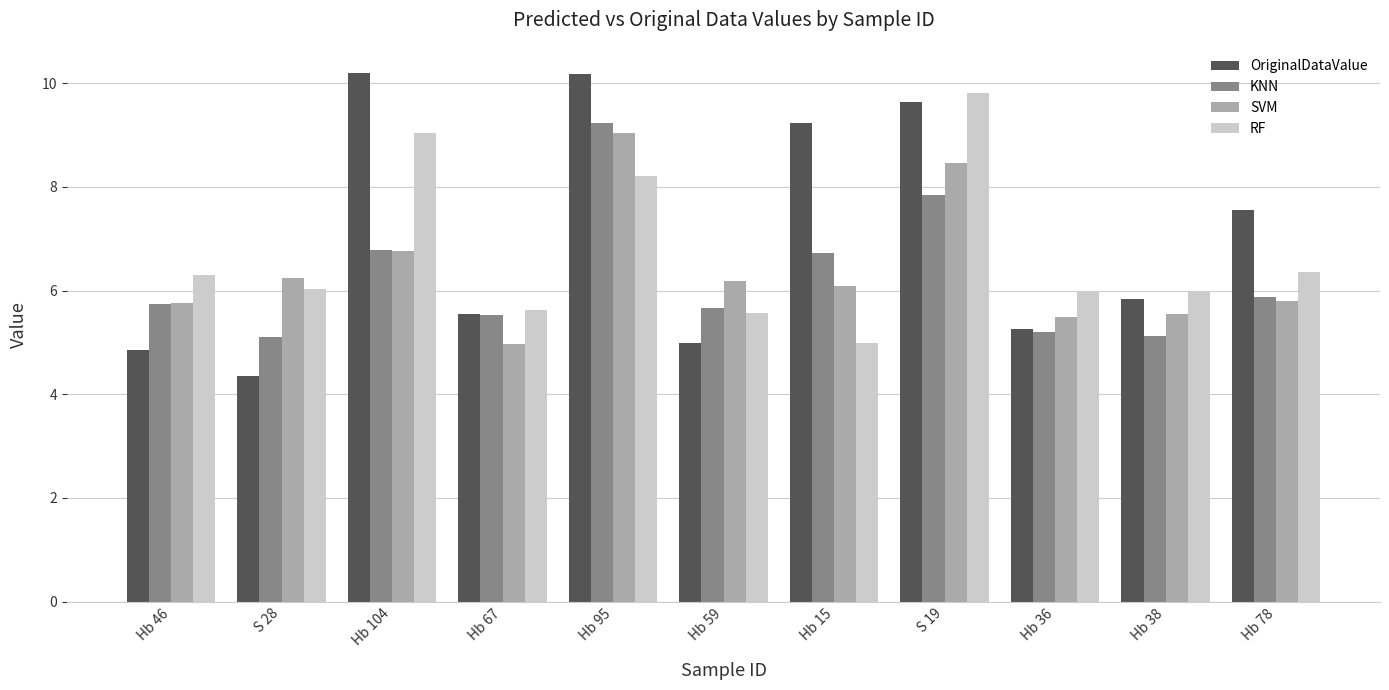

What position from the right is S 19?

4